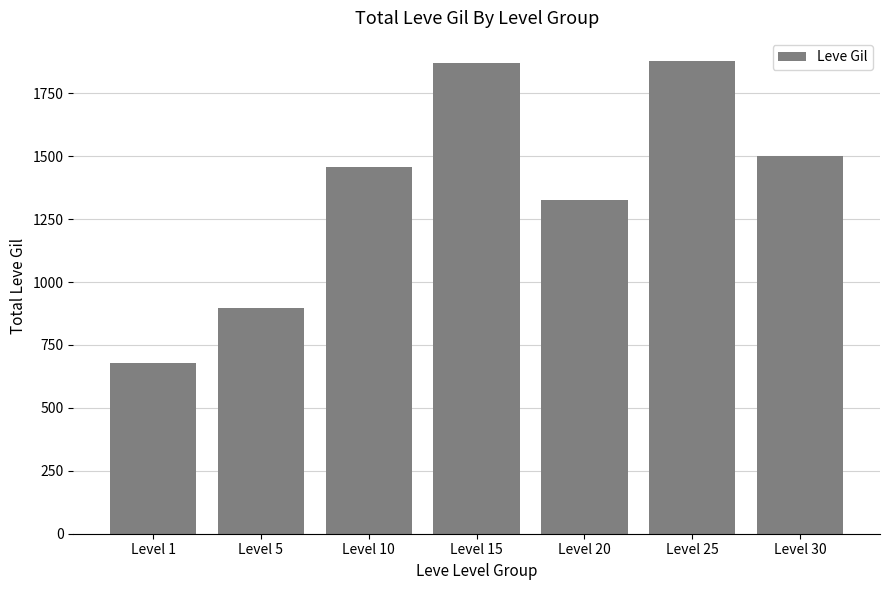

Which label corresponds to the smallest value in the chart?

Level 1